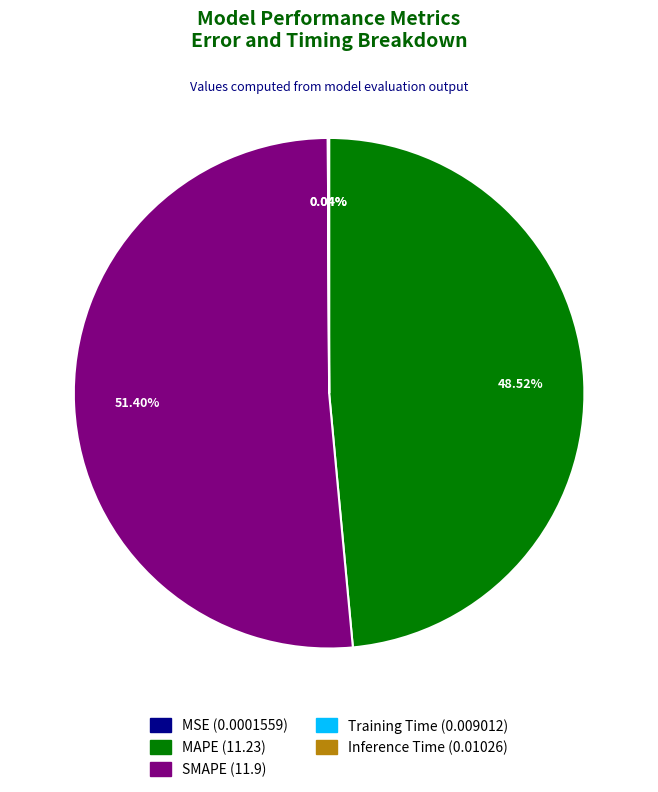

Is there a majority slice in this chart?

Yes